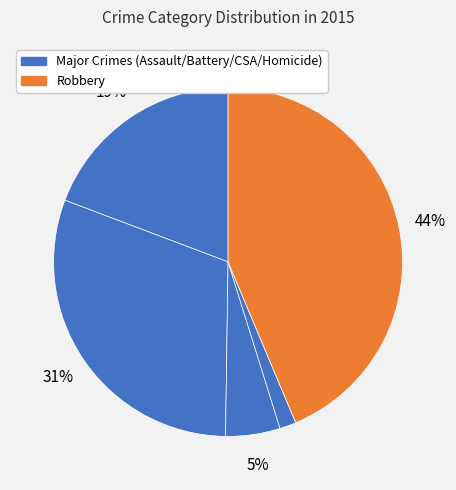

How many segments does this pie chart have?

5